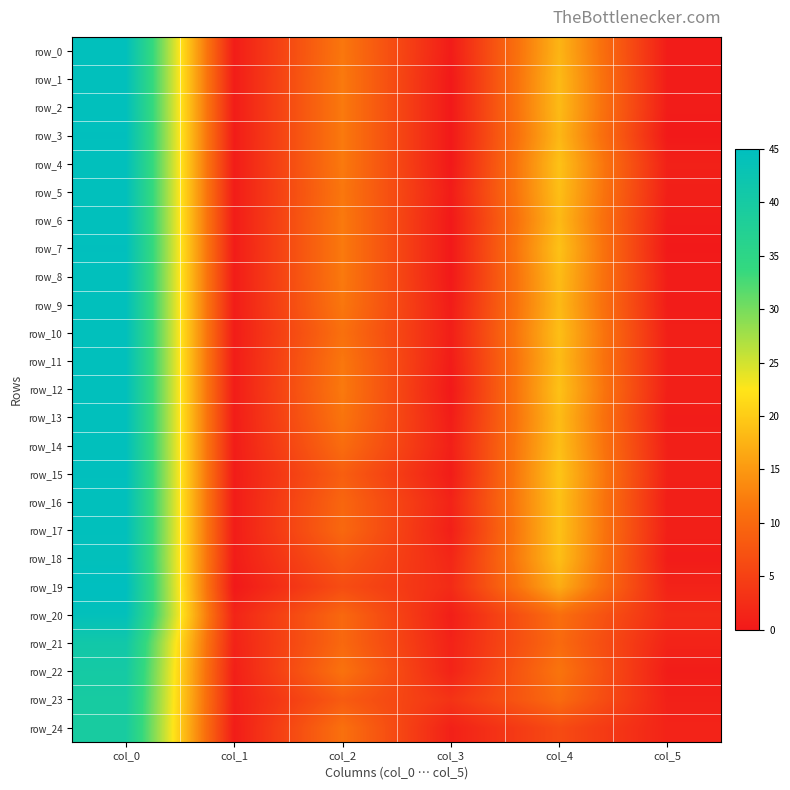

What is the average value of the row_18 series?

12.3